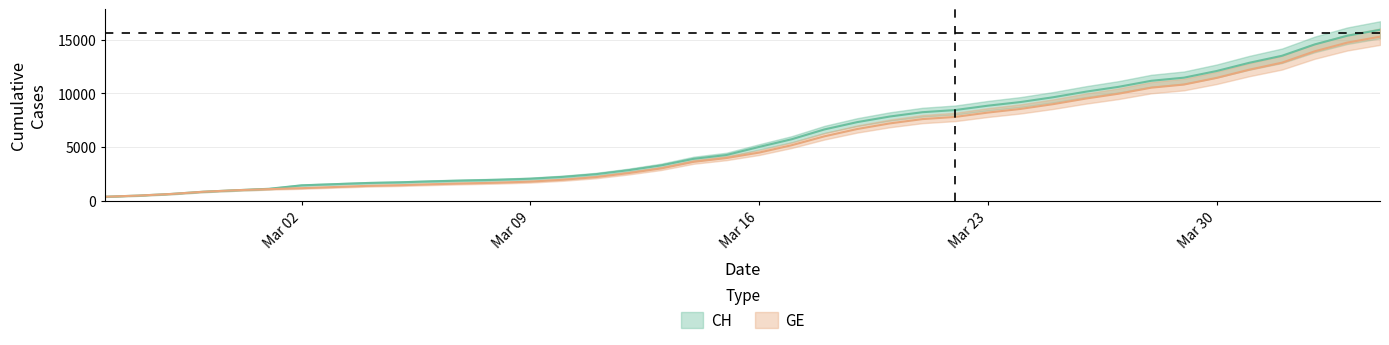

What is the difference between the second highest and second lowest values in the GE series?

14254